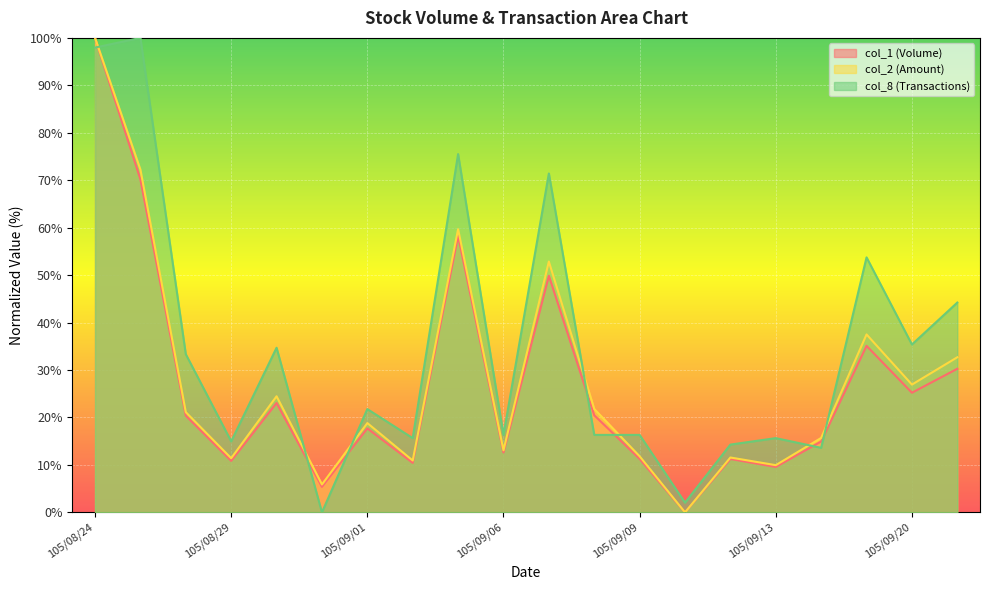

Reading left to right, extract all data points from this chart.

col_1 (Volume): 105/08/24=100.0	105/08/25=70.2	105/08/26=20.4	105/08/29=10.9	105/08/30=23.0	105/08/31=5.4	105/09/01=17.7	105/09/02=10.4	105/09/05=58.3	105/09/06=12.6	105/09/07=49.9	105/09/08=20.5	105/09/09=11.3	105/09/10=0.0	105/09/12=11.2	105/09/13=9.6	105/09/14=14.9	105/09/19=35.1	105/09/20=25.2	105/09/21=30.3
col_2 (Amount): 105/08/24=100.0	105/08/25=72.3	105/08/26=21.1	105/08/29=11.4	105/08/30=24.5	105/08/31=5.9	105/09/01=18.8	105/09/02=10.9	105/09/05=59.7	105/09/06=13.1	105/09/07=52.9	105/09/08=21.8	105/09/09=11.8	105/09/10=0.0	105/09/12=11.6	105/09/13=9.9	105/09/14=15.7	105/09/19=37.5	105/09/20=26.9	105/09/21=32.7
col_8 (Transactions): 105/08/24=98.0	105/08/25=100.0	105/08/26=33.3	105/08/29=15.0	105/08/30=34.7	105/08/31=0.0	105/09/01=21.8	105/09/02=15.6	105/09/05=75.5	105/09/06=16.3	105/09/07=71.4	105/09/08=16.3	105/09/09=16.3	105/09/10=2.0	105/09/12=14.3	105/09/13=15.6	105/09/14=13.6	105/09/19=53.7	105/09/20=35.4	105/09/21=44.2